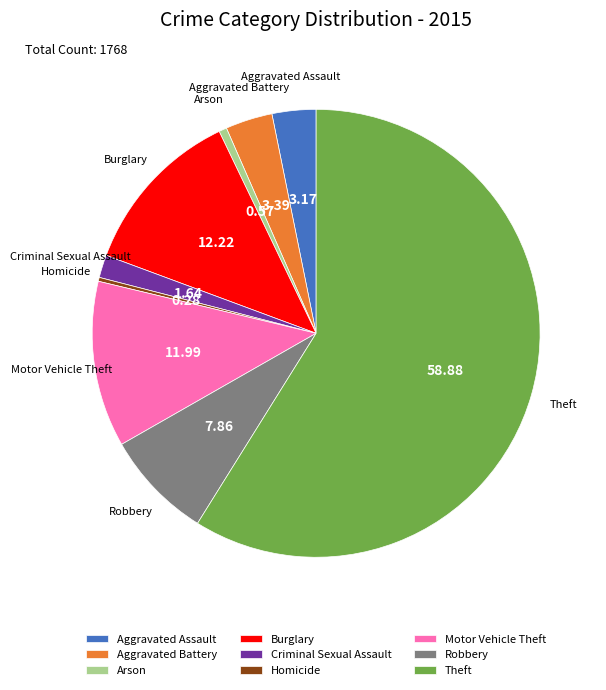

How many slices are in this pie chart?

9